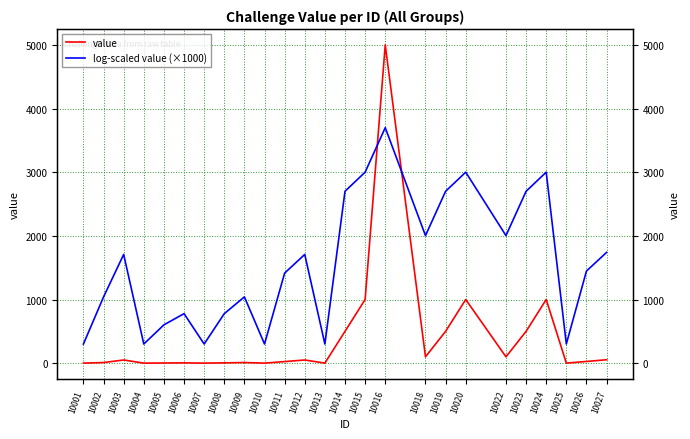

At which category is the sum across all series the highest?

10016